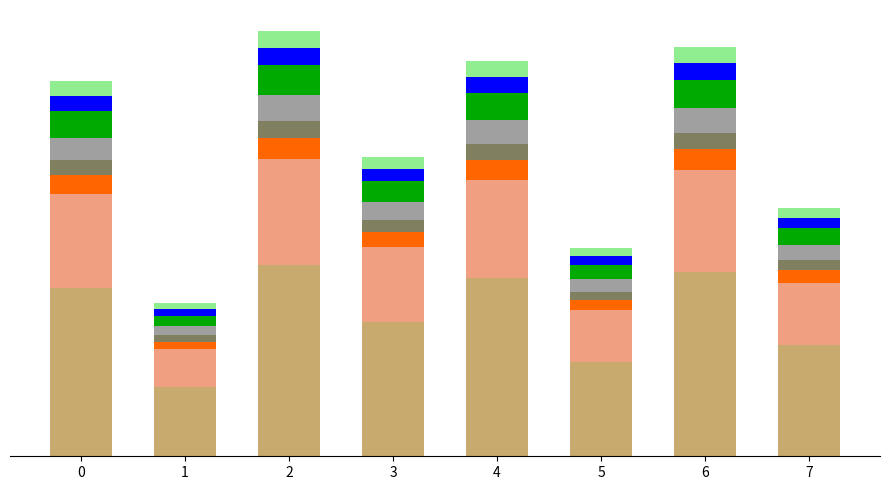

Does the chart contain stacked bars?

Yes